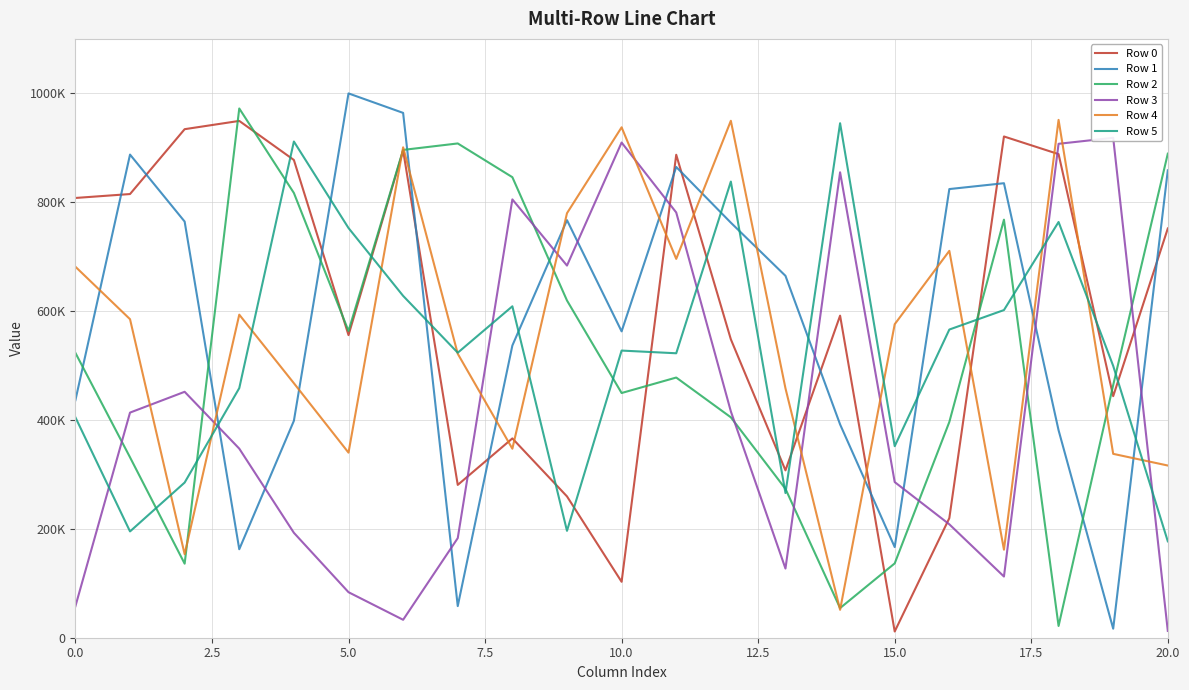

What is the spread (max minus min) of values at 9?

583457